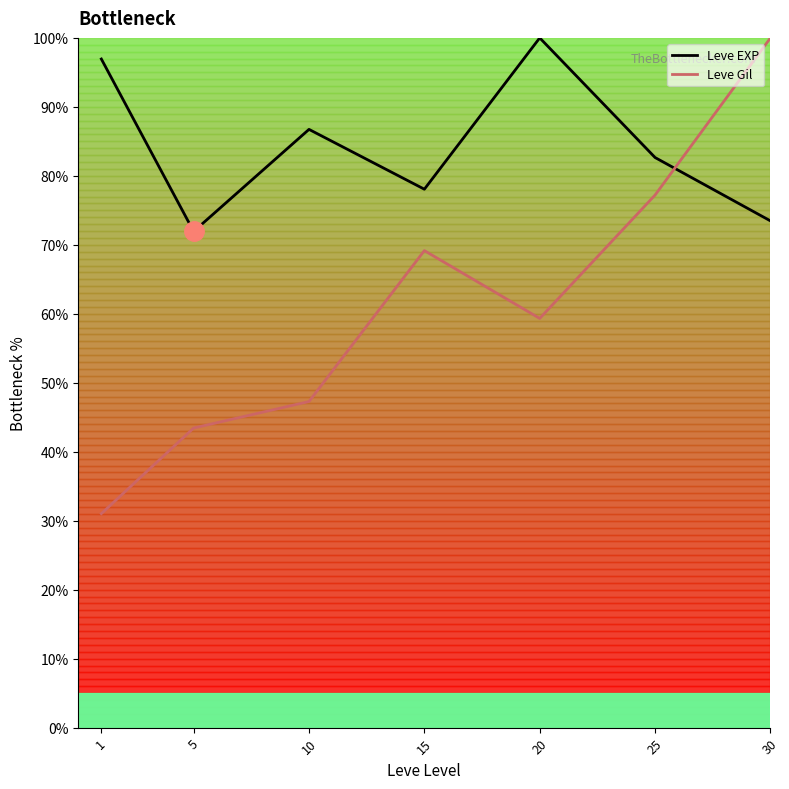

Does the chart display data point markers on the line(s)?

No